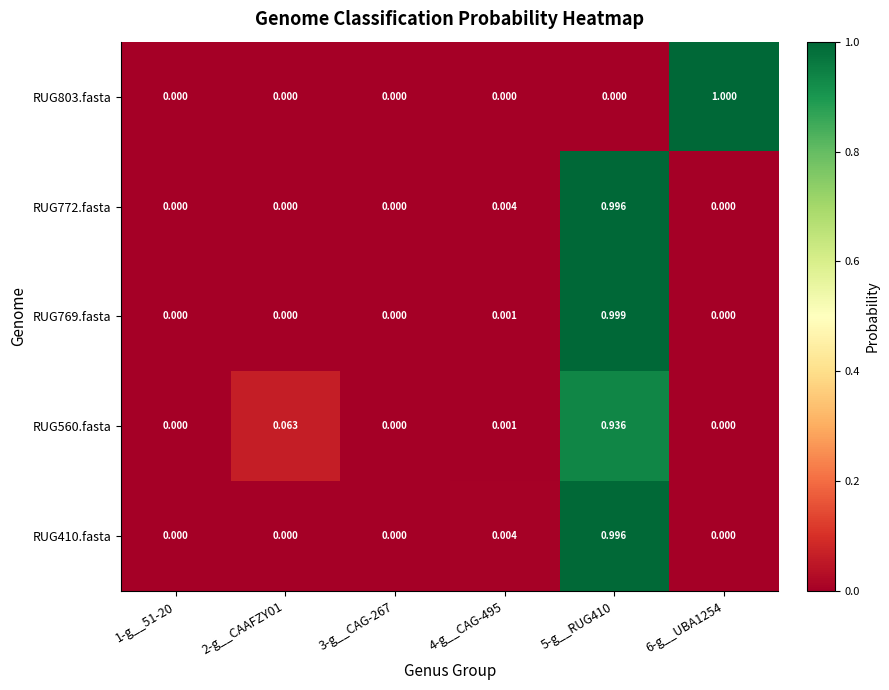

Which series changed the most between 2-g__CAAFZY01 and 5-g__RUG410?

RUG769.fasta